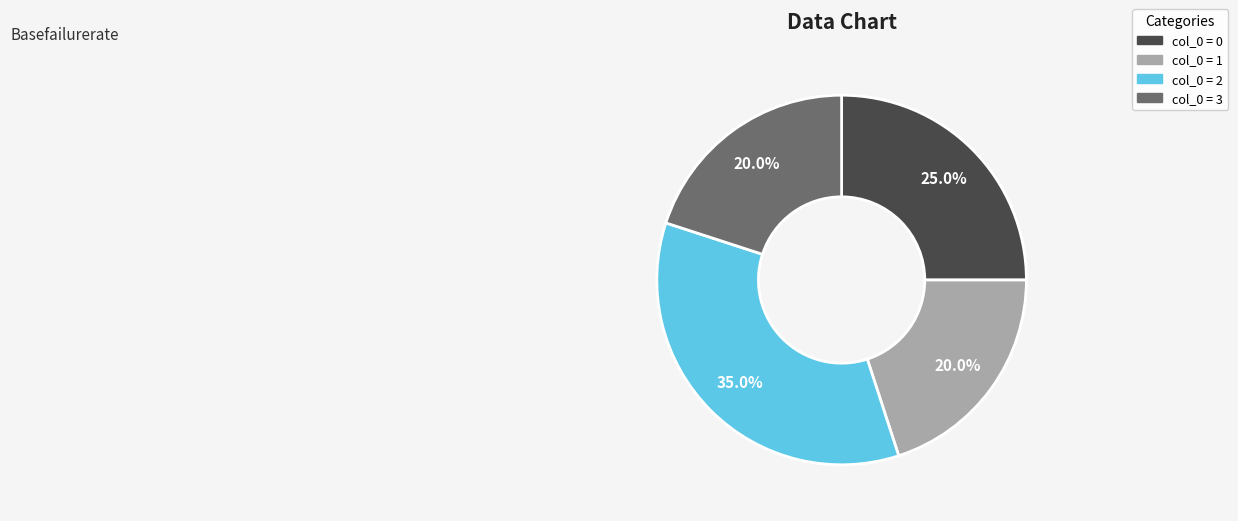

Is there a majority slice in this chart?

No